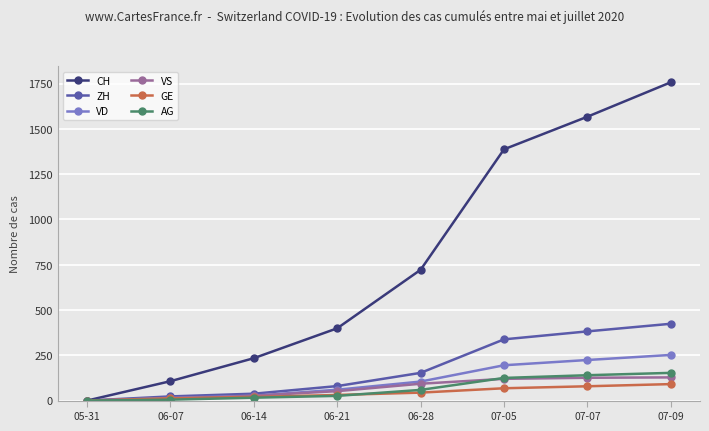

What position from the left is 06-21?

4